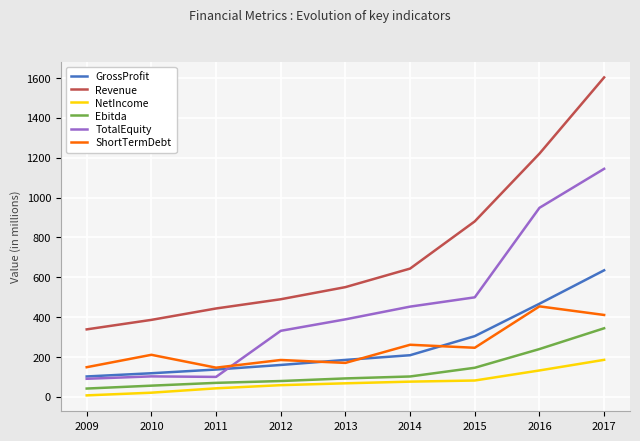

Rank the series by their maximum value, from lowest to highest.

NetIncome, Ebitda, ShortTermDebt, GrossProfit, TotalEquity, Revenue